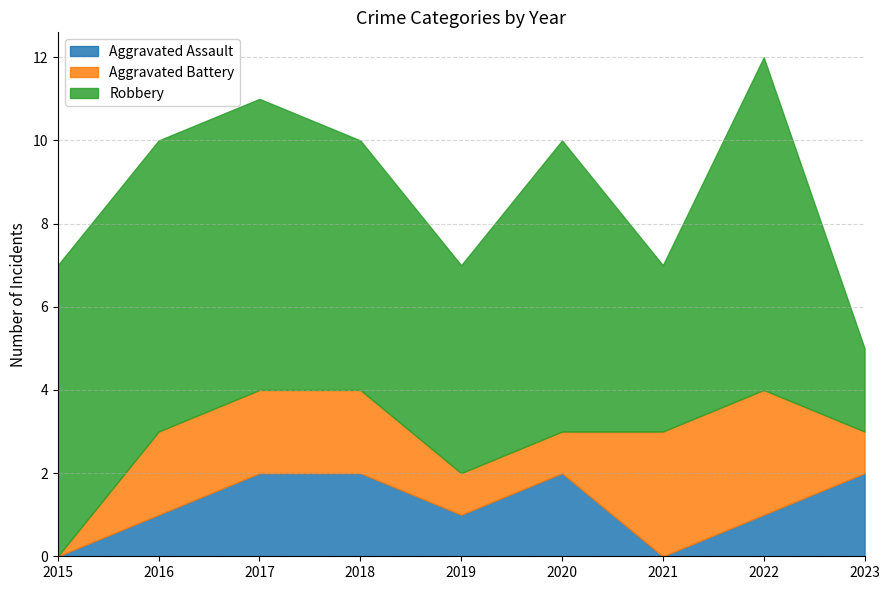

True or false: Aggravated Assault and Aggravated Battery intersect in this chart.

True